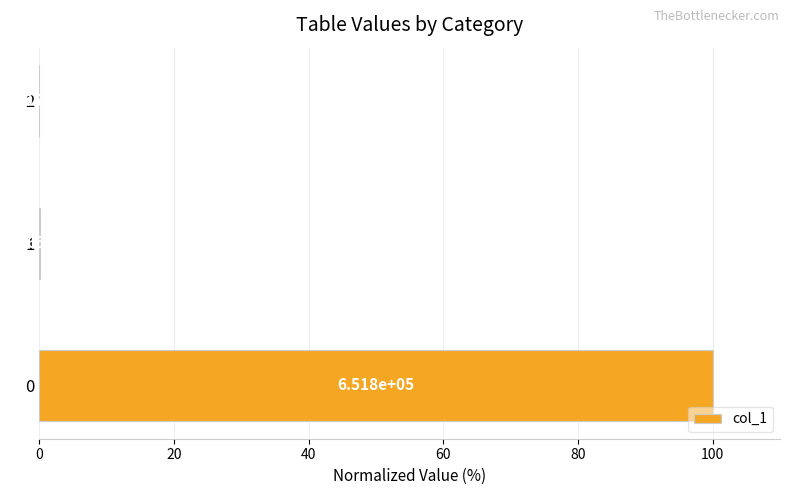

Does the chart contain stacked bars?

No